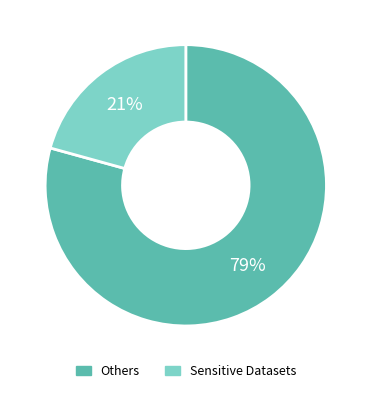

Does any single category account for the majority?

Yes